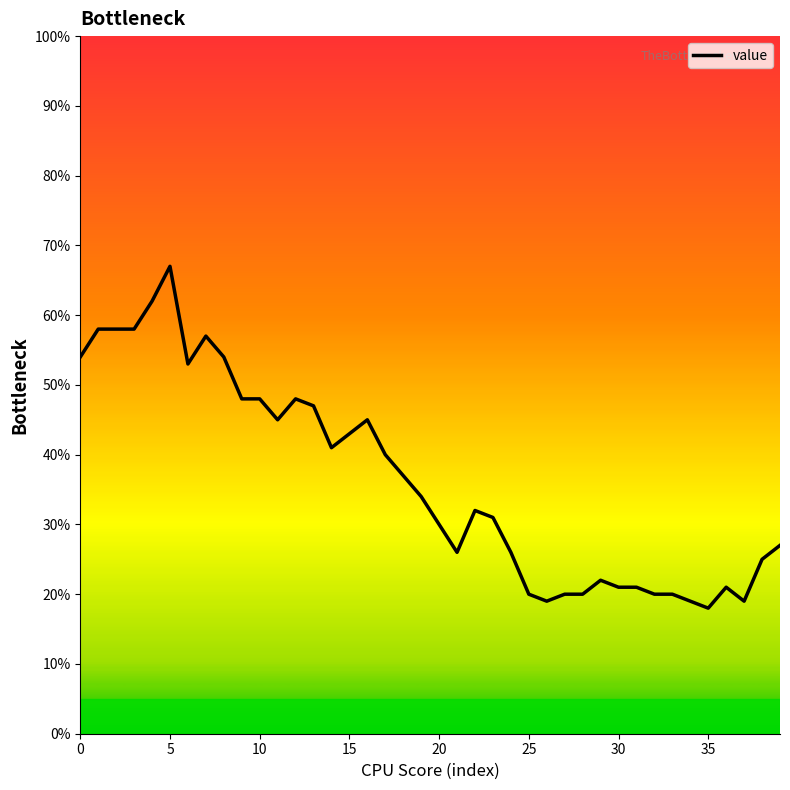

Reading left to right, extract all data points from this chart.

54	58	58	58	62	67	53	57	54	48	48	45	48	47	41	43	45	40	37	34	30	26	32	31	26	20	19	20	20	22	21	21	20	20	19	18	21	19	25	27